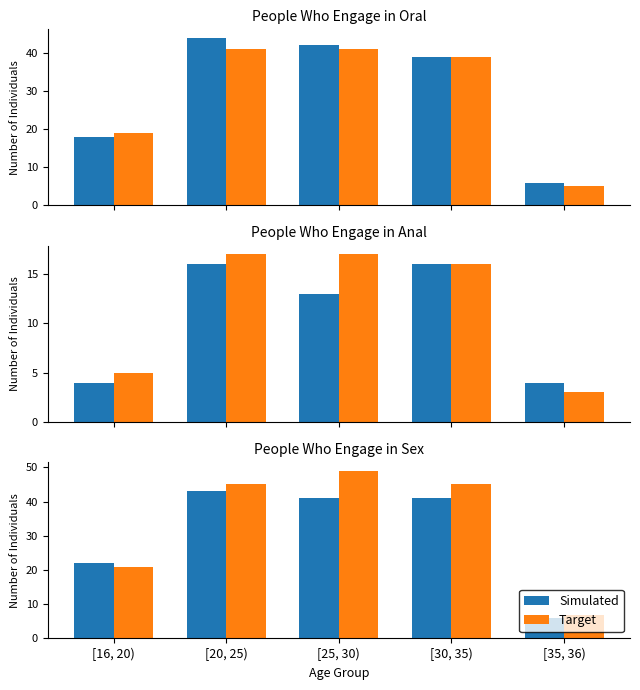

How many categories are shown in the chart?

5